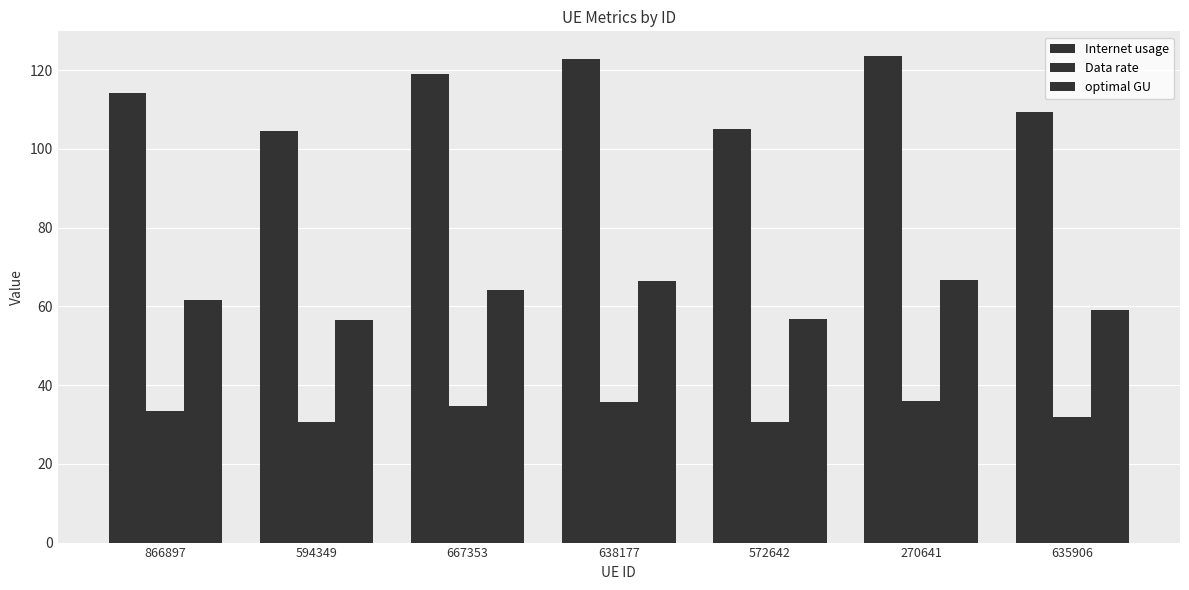

At 270641, list the series in order from largest to smallest.

Internet usage, optimal GU, Data rate